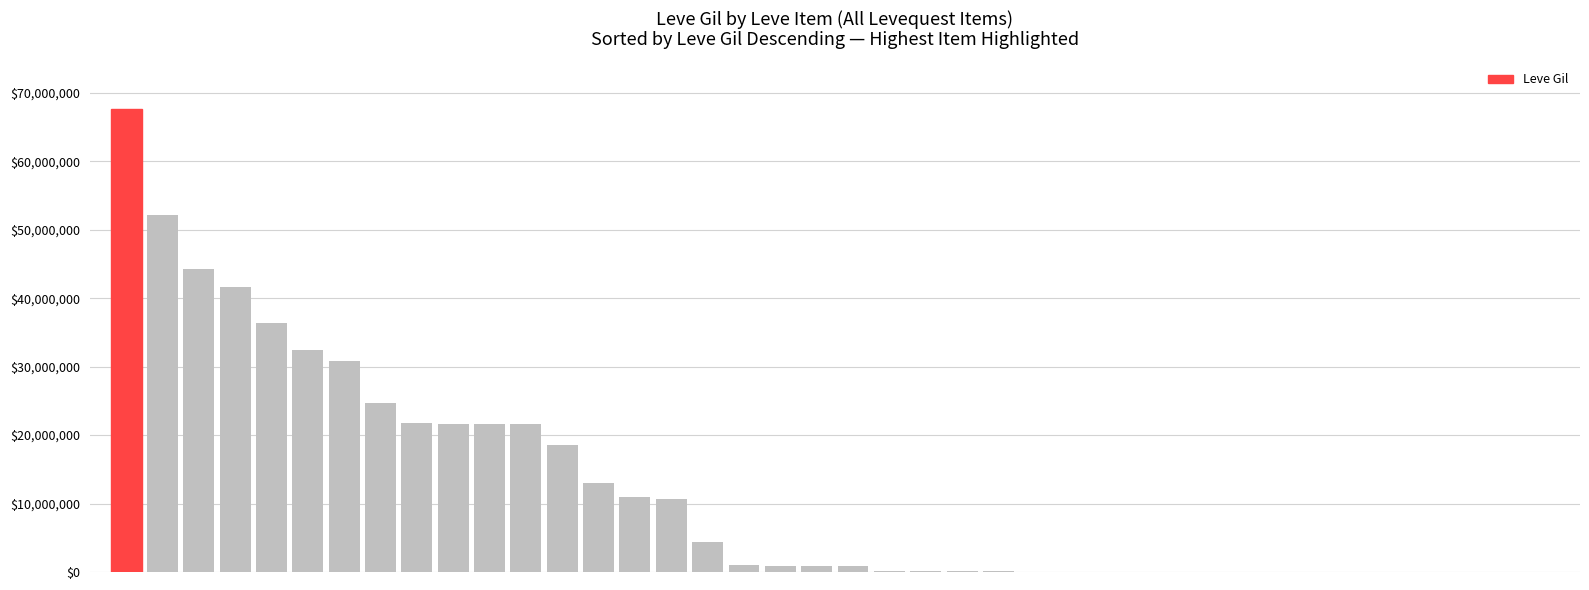

What is the greatest value displayed?

67730438